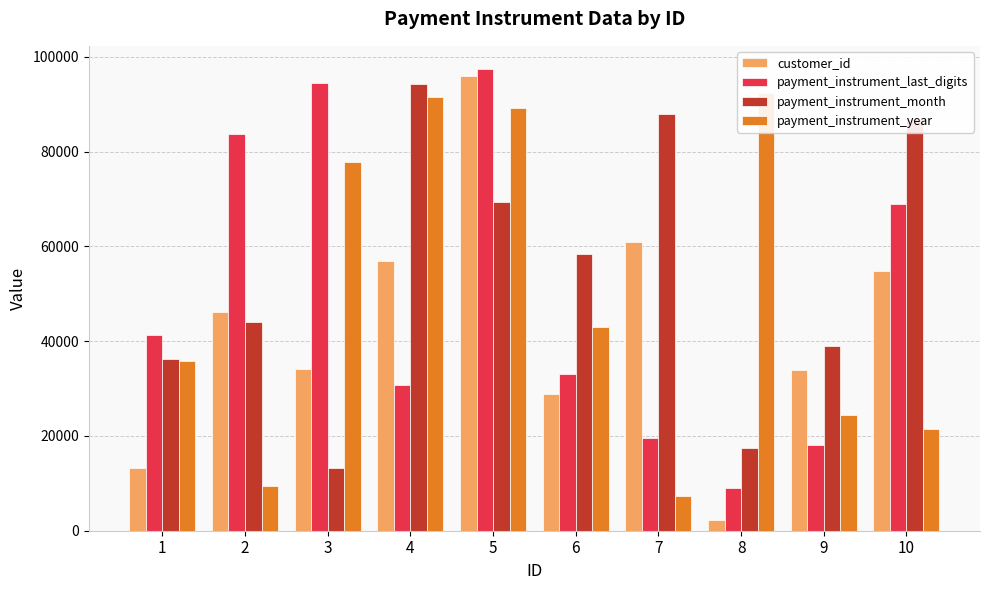

Which series has the largest range (max minus min)?

customer_id